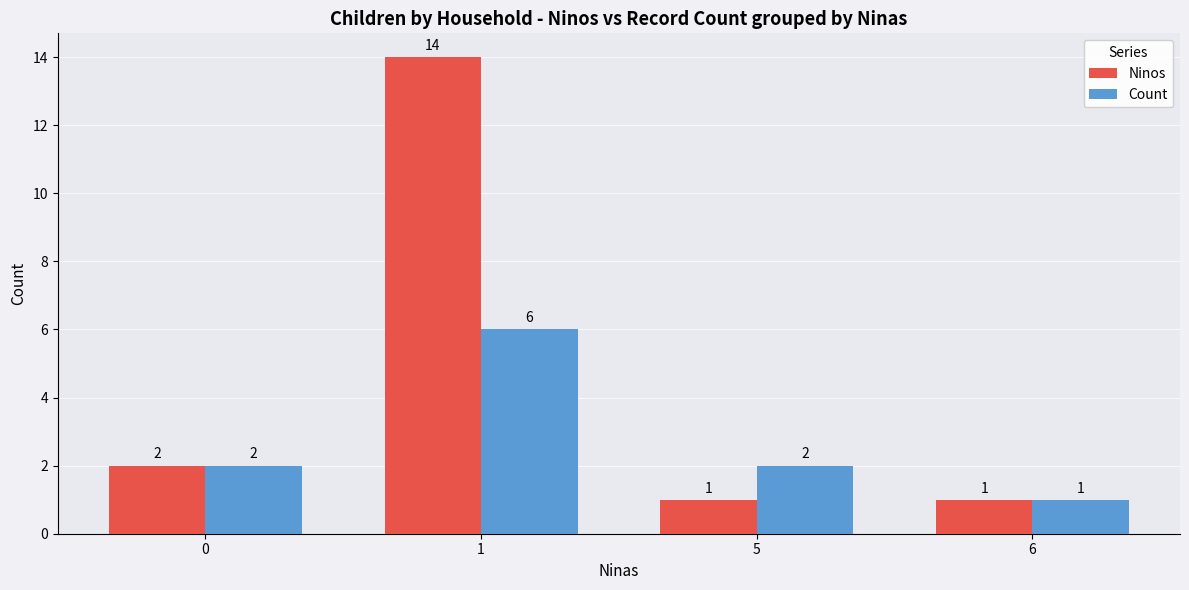

True or false: Count has a value of 2 at 0.

True